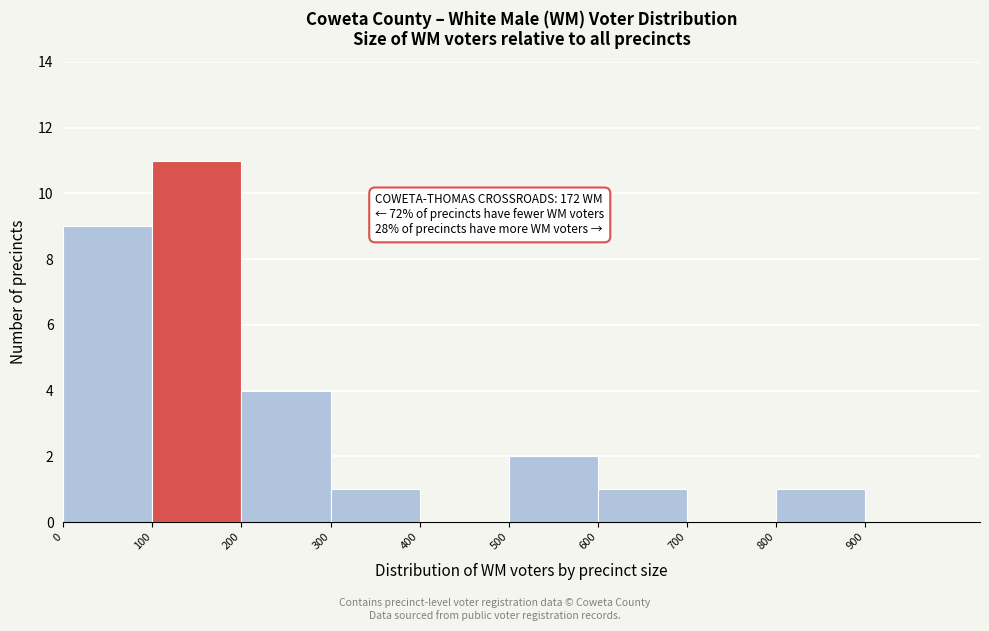

Which range on the x-axis has the tallest bar?

100 to 200